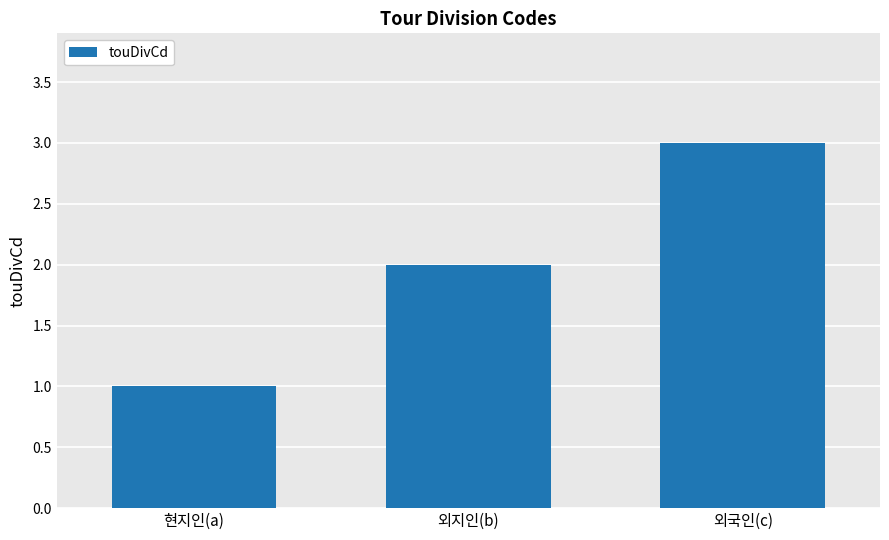

List the labels in order of value, smallest first.

현지인(a), 외지인(b), 외국인(c)